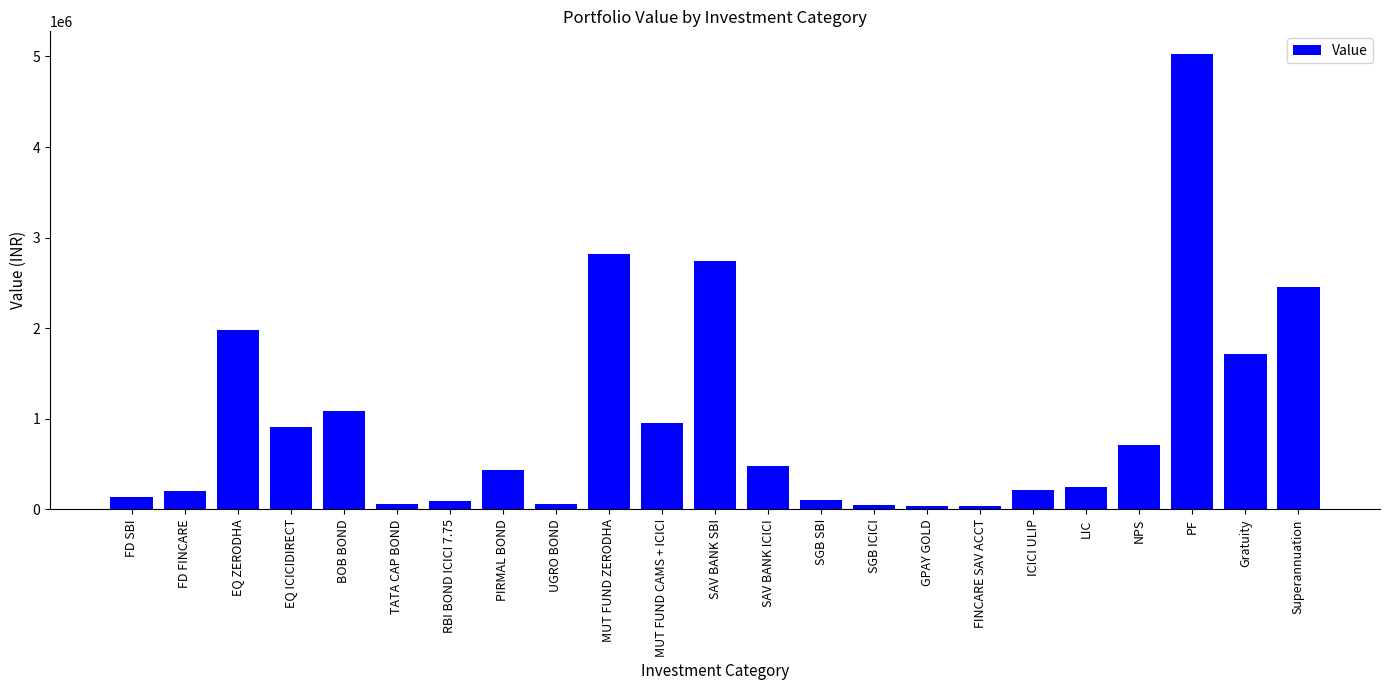

The value at EQ ICICIDIRECT is 1219049. True or false?

False